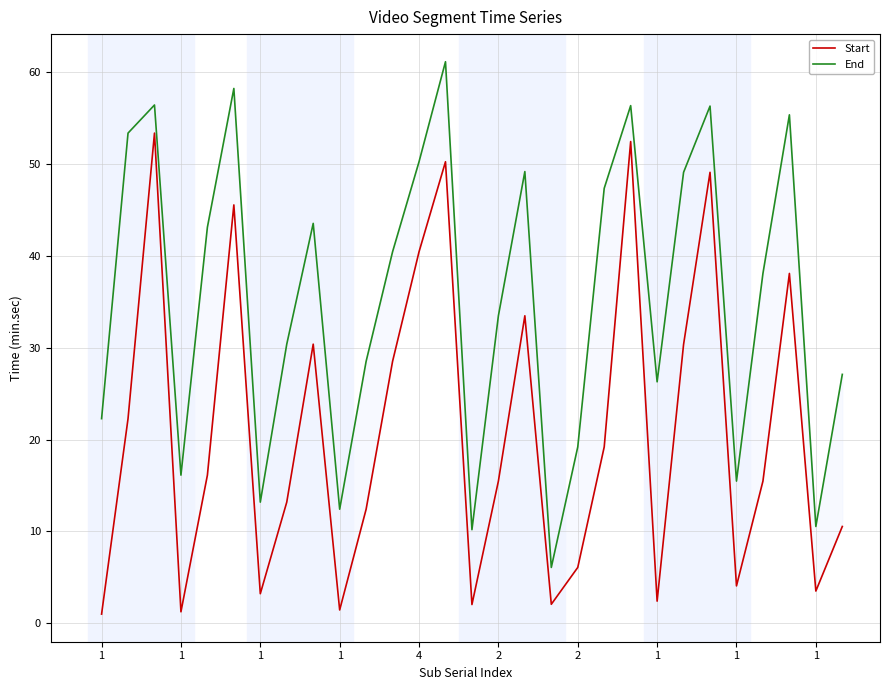

Rank the series by their maximum value, from lowest to highest.

Start, End